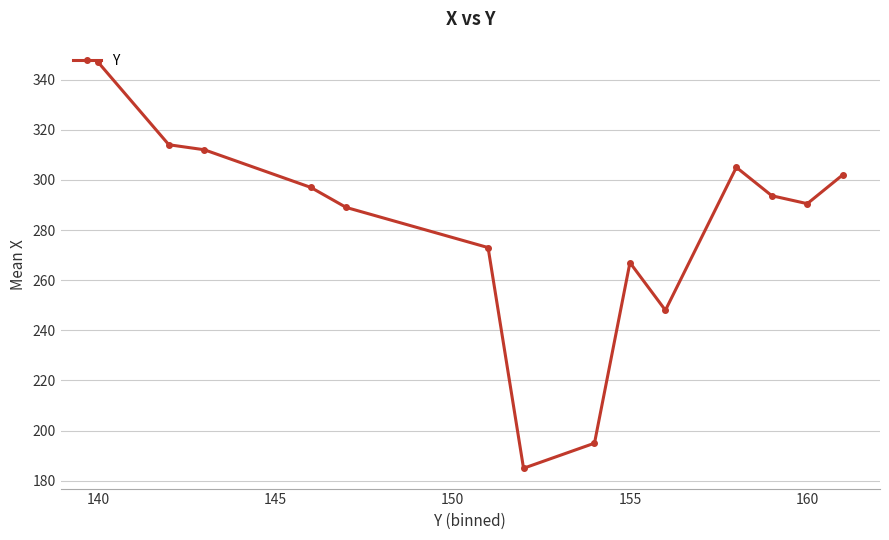

Reading right to left, transcribe all the data shown in this chart.

302.0	290.5	293.7	305.0	248.0	267.0	195.0	185.0	273.0	289.0	297.0	312.0	314.0	347.0